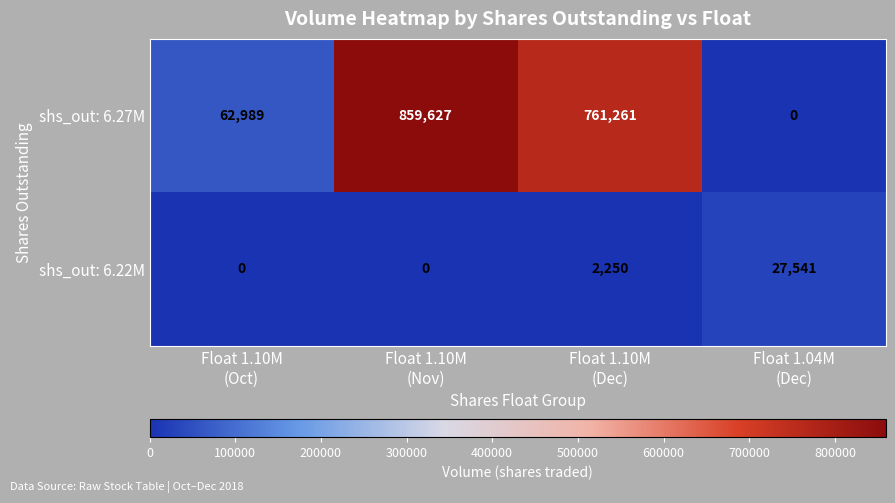

At which category is the sum across all series the highest?

Float 1.10M
(Nov)